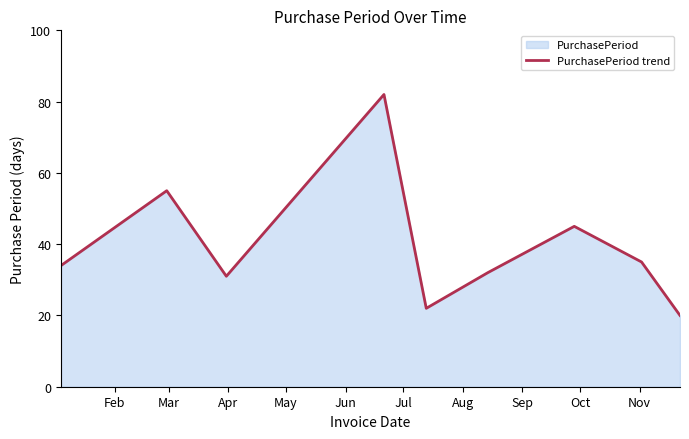

What is the maximum value shown in the chart?

82